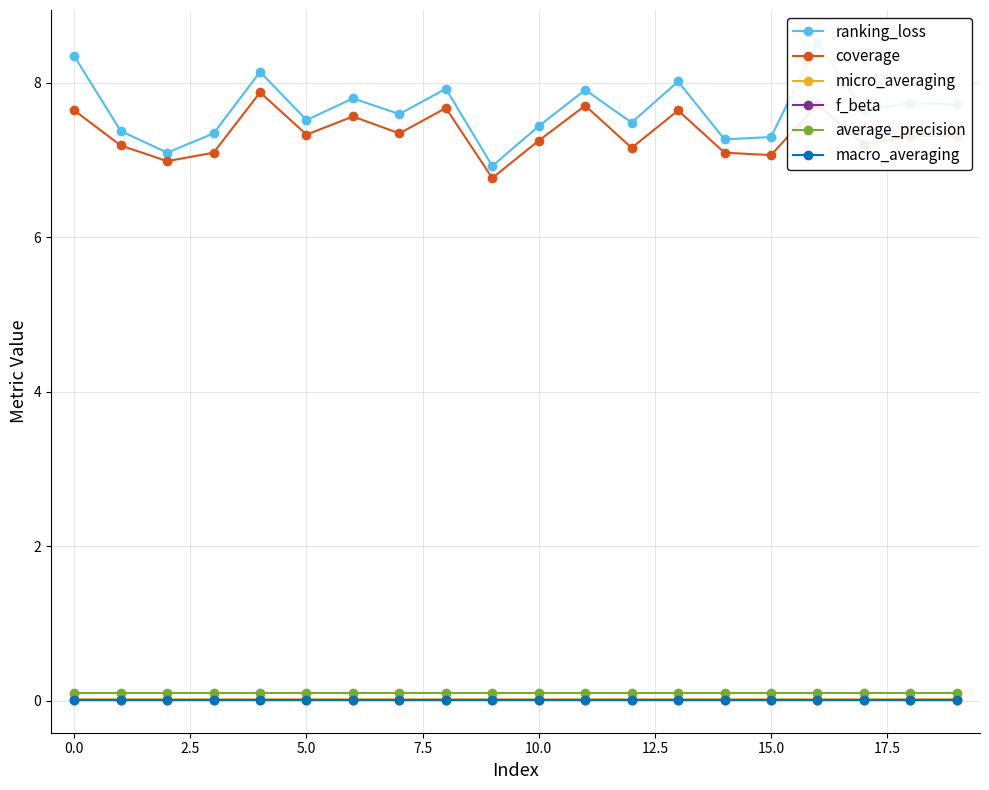

What is the sum of all ranking_loss values?

153.1